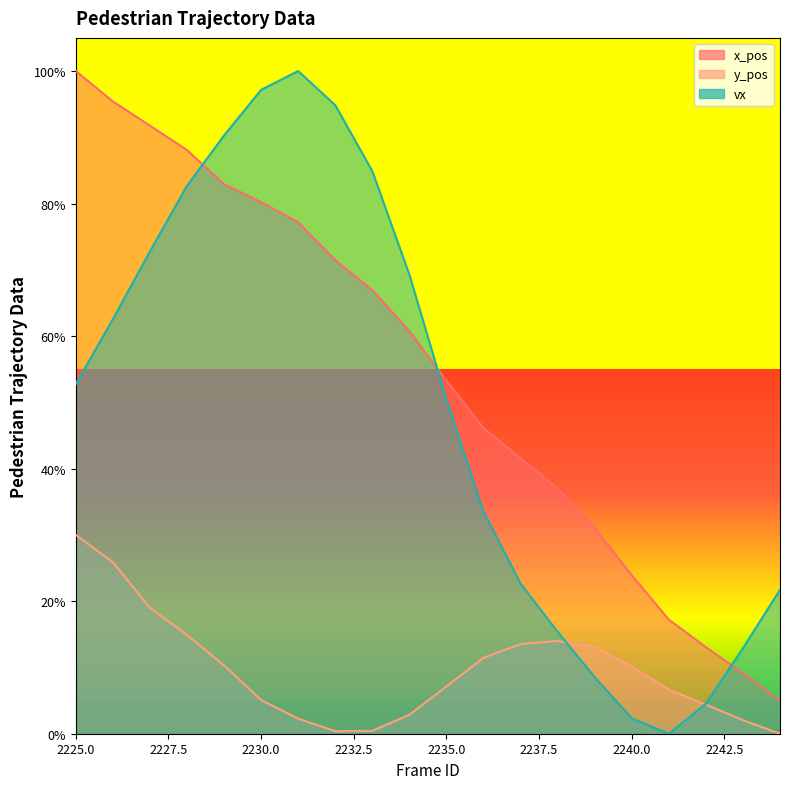

Which category has the lowest value in the vx series?

2241